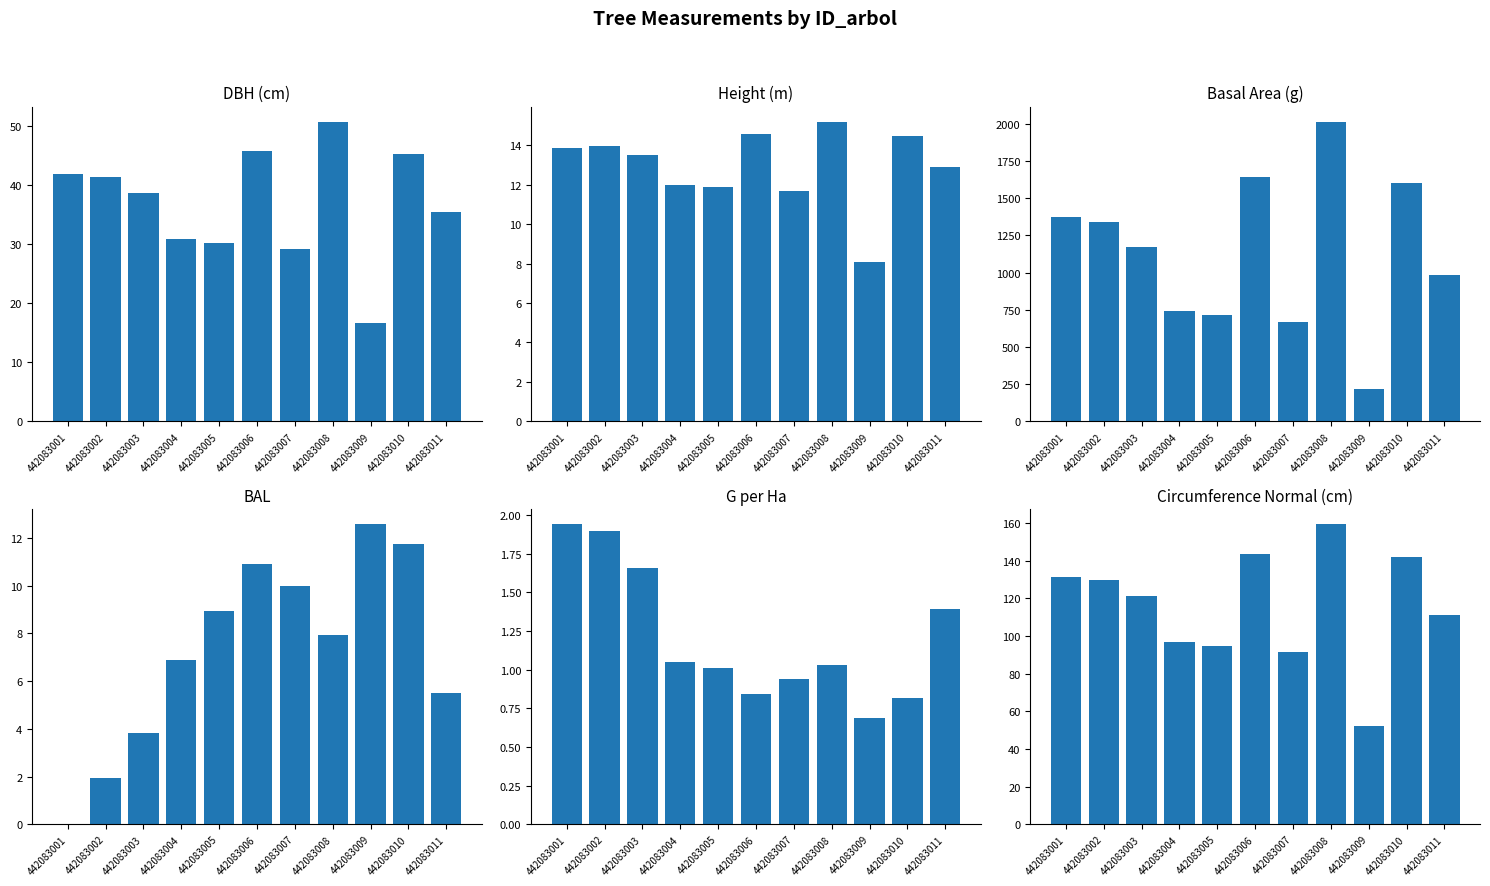

Are the bars grouped side by side (vs. stacked)?

Yes